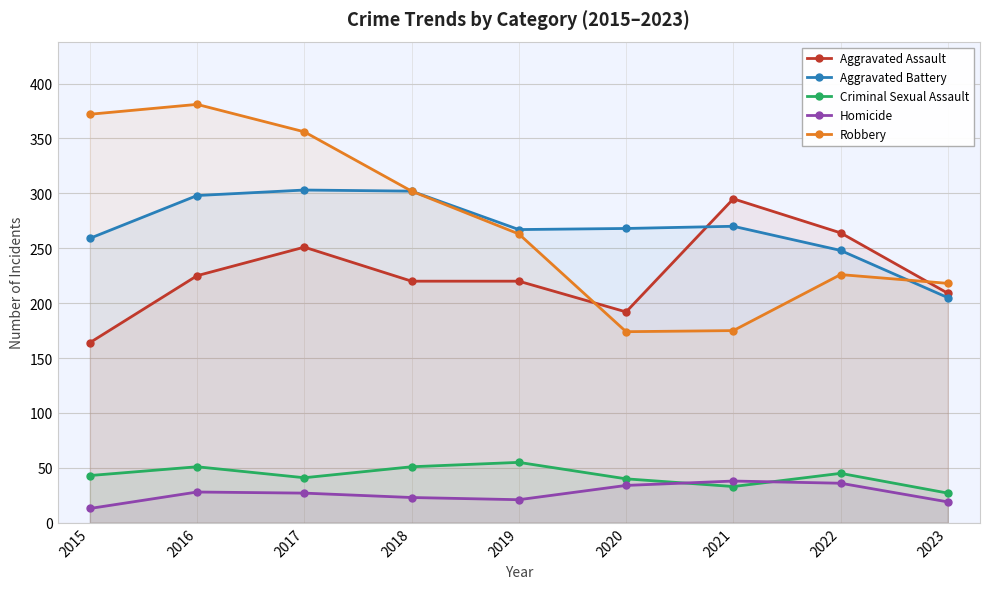

What is the highest value of the Aggravated Assault series?

295